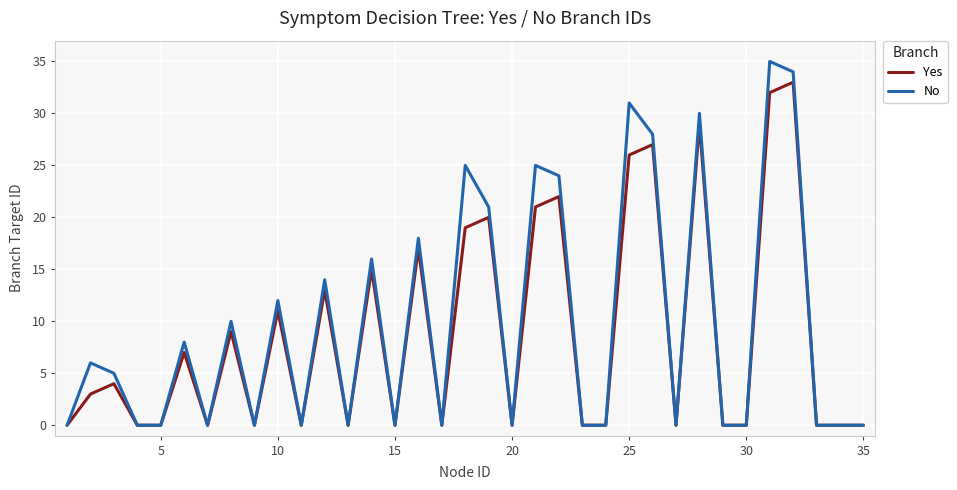

Rank the series by their maximum value, from highest to lowest.

No, Yes